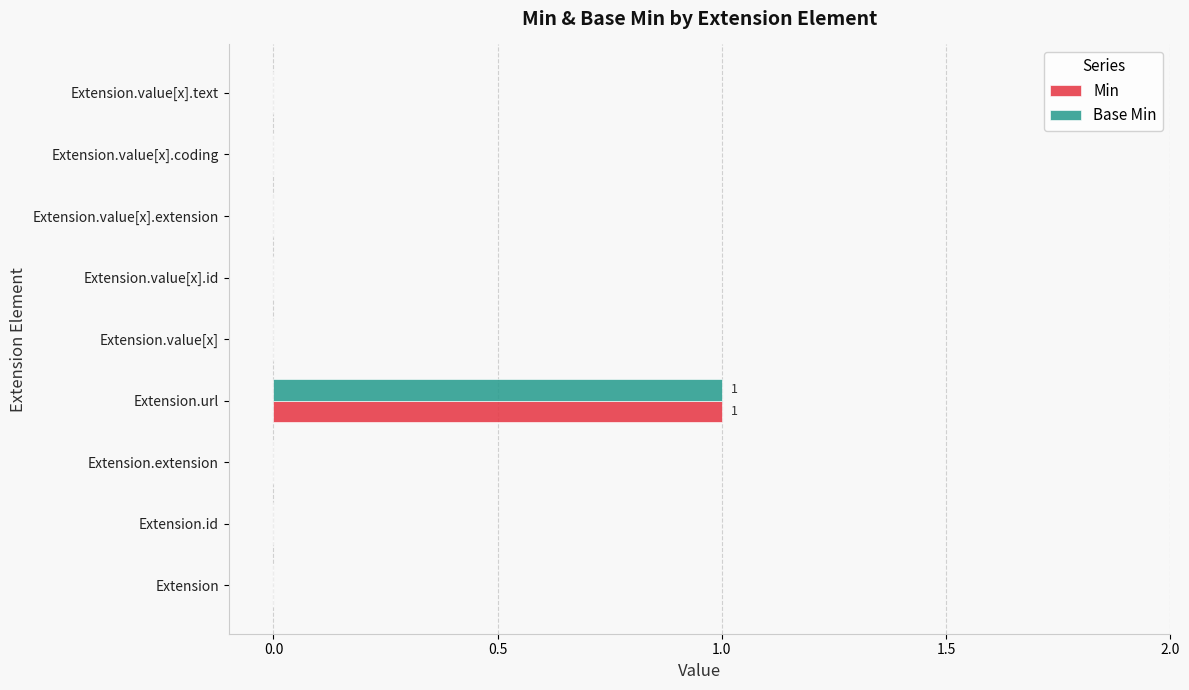

Which category has the highest value in the Min series?

Extension.url